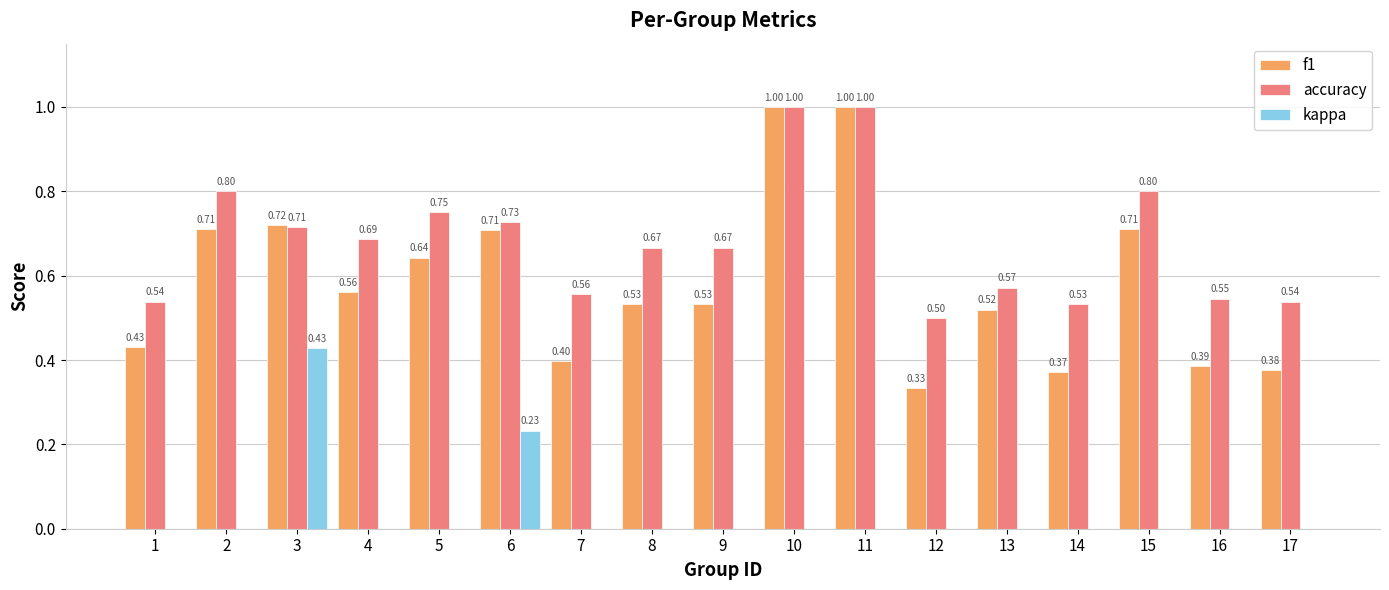

What is the sum of all accuracy values?

11.6